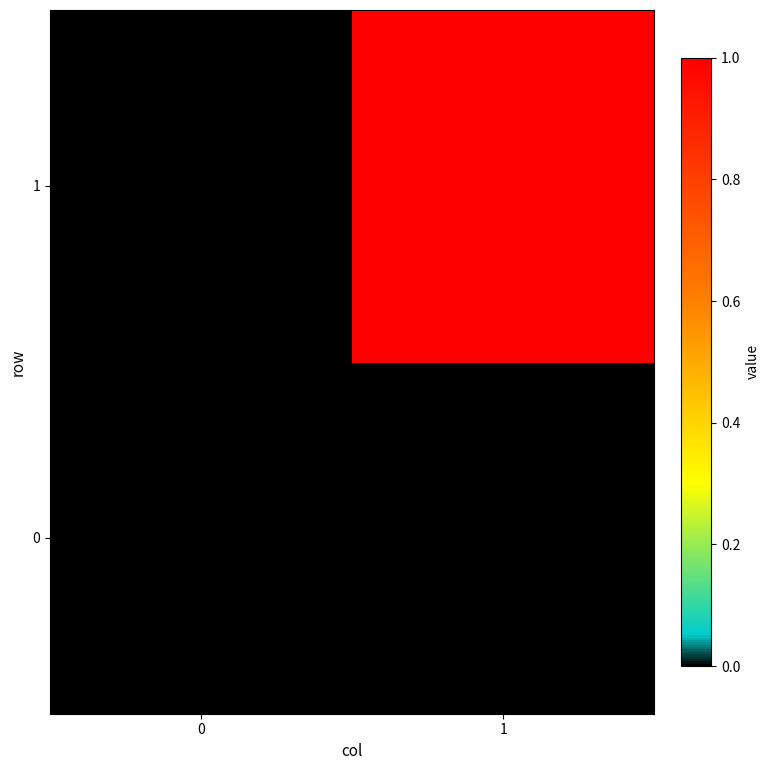

Which category has the highest value across all series?

1